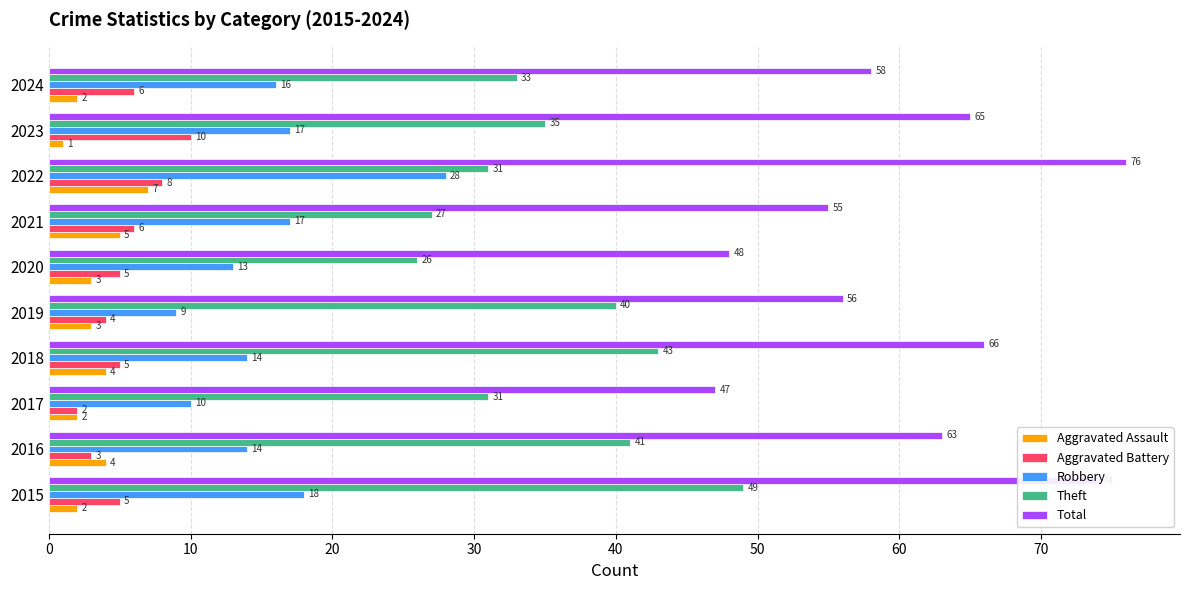

How many Aggravated Assault values are between 2 and 4?

7